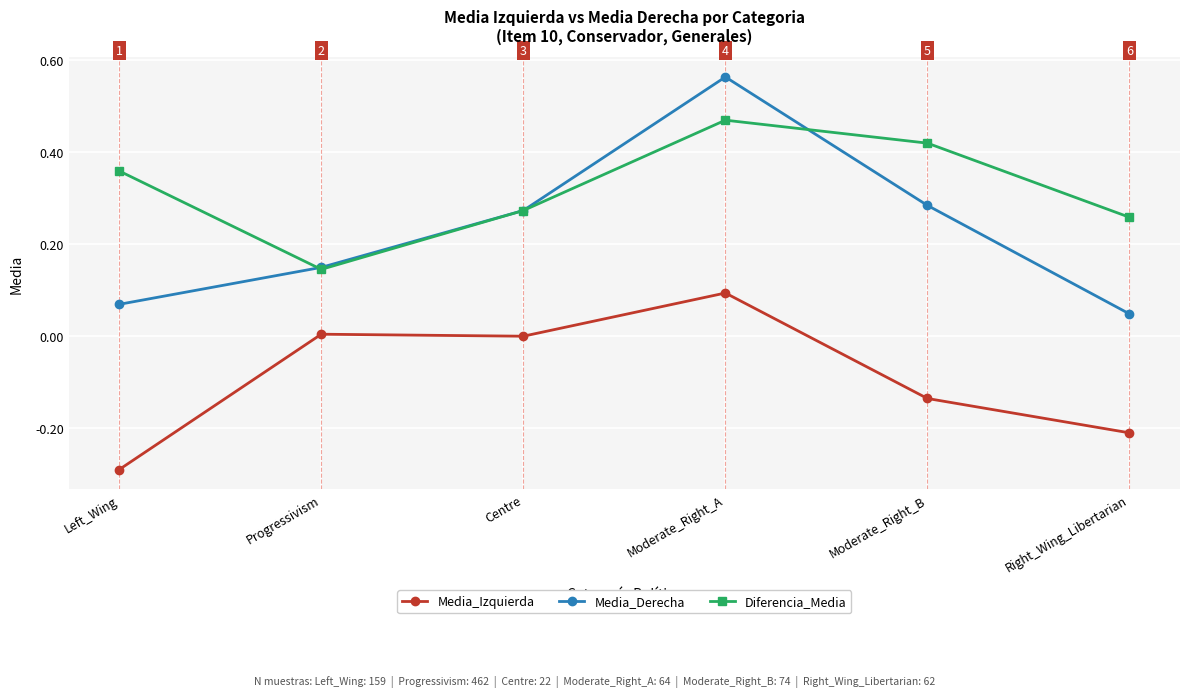

What is the difference between the second highest and second lowest values in the Media_Derecha series?

0.2